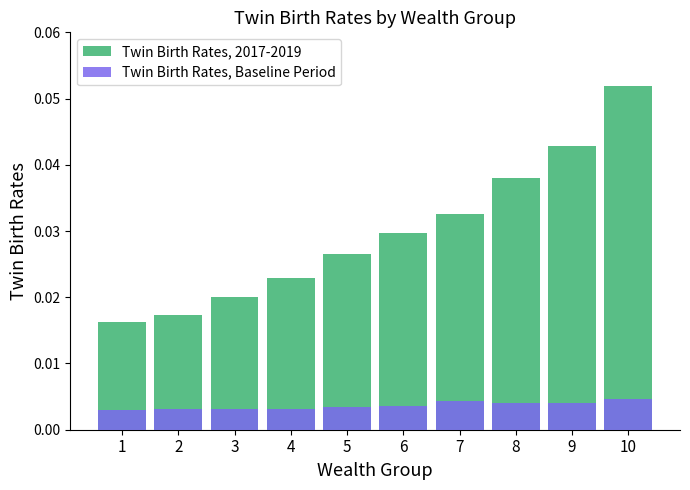

Which series changed the most between 4 and 10?

Twin Birth Rates, 2017-2019